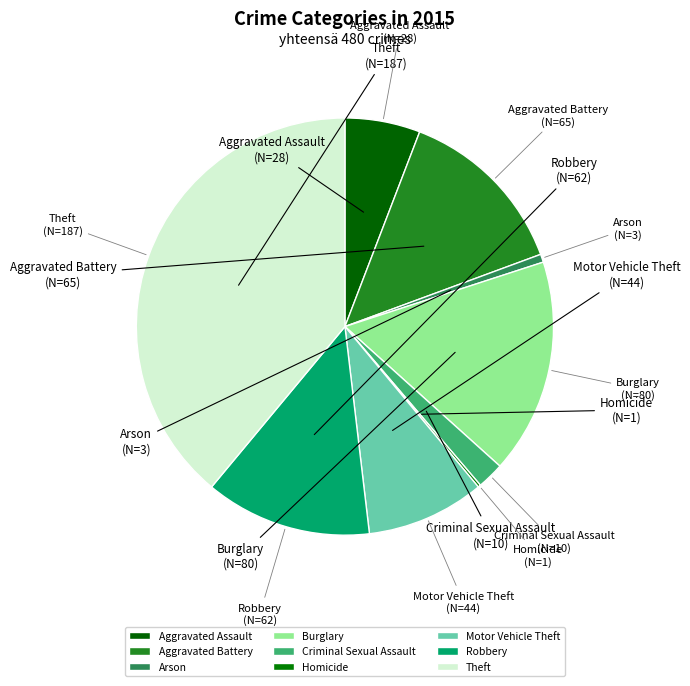

Which slice is the largest?

Theft